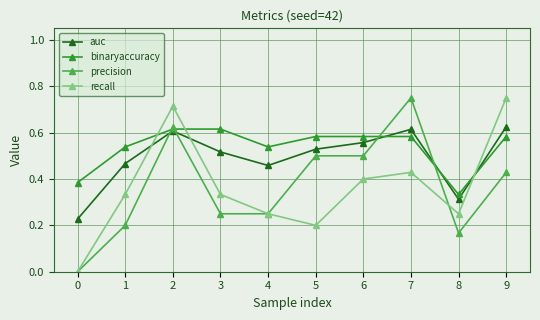

Which series changed the most between 1 and 7?

precision